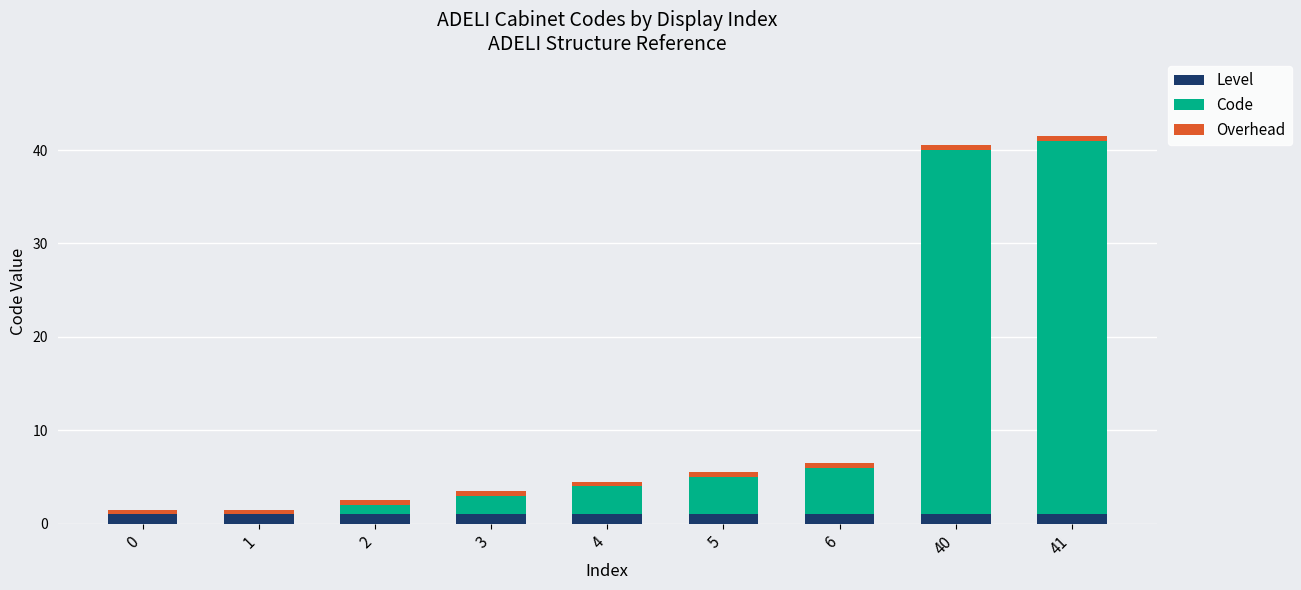

What is the total value across all series at 5?

5.5